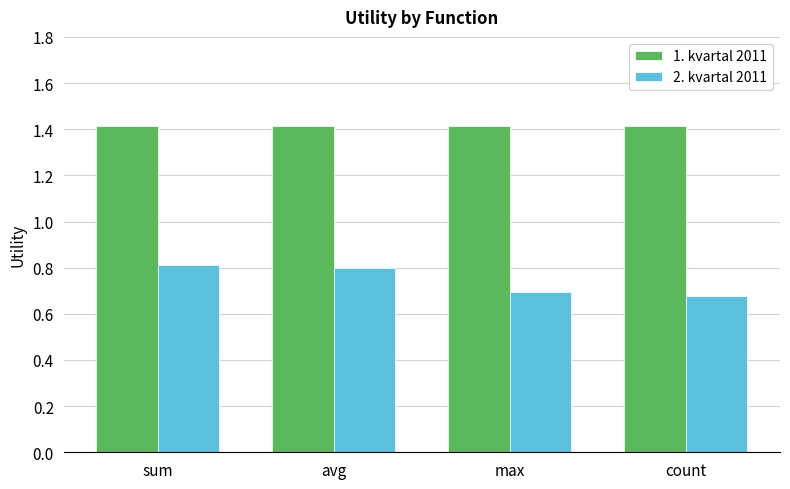

Is the value of 1. kvartal 2011 at count greater than the value of 2. kvartal 2011 at count?

Yes